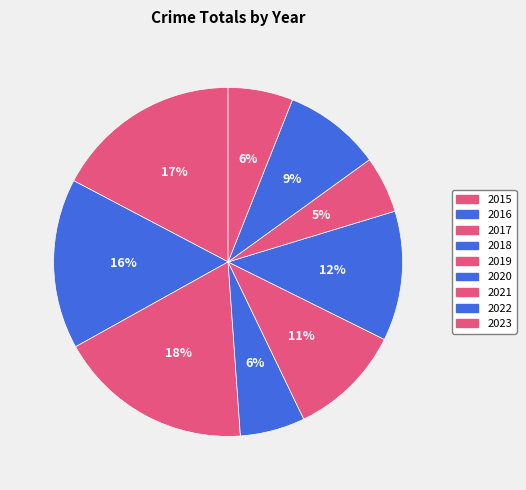

To the nearest percent, what percentage of the pie is 2021?

5%